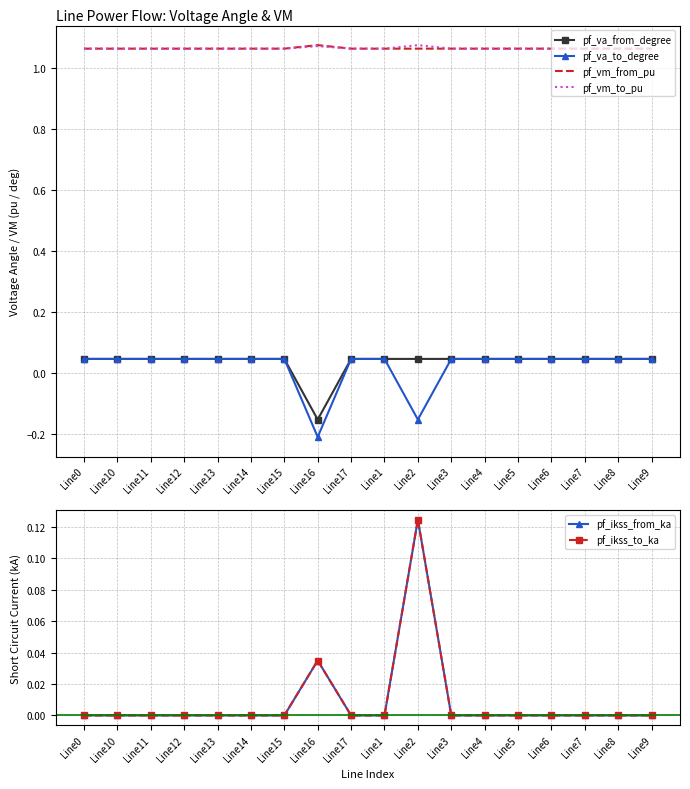

How many lines are shown in the chart?

6